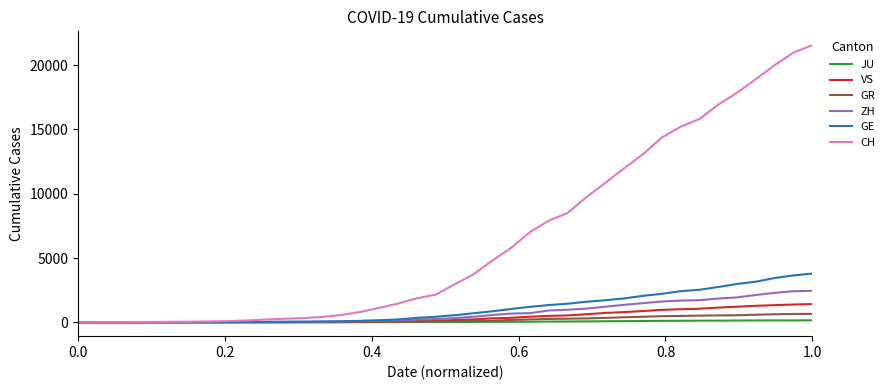

What is the highest value of the CH series?

21554